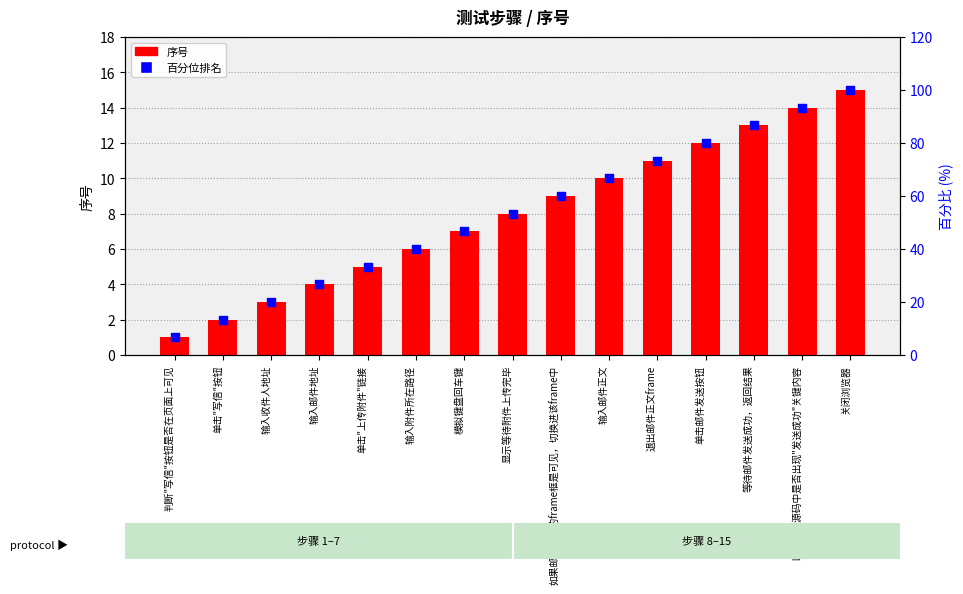

Which series contains the highest Y value?

百分位排名